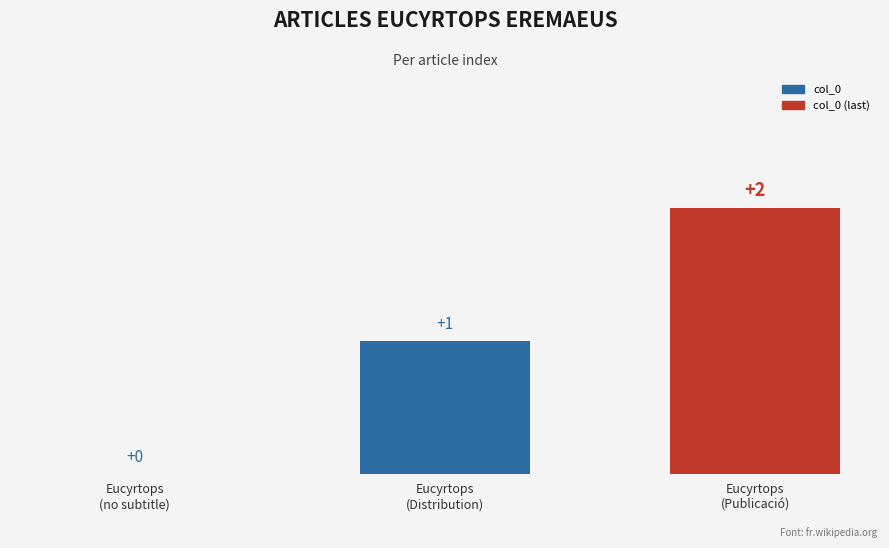

What is the greatest value displayed?

2